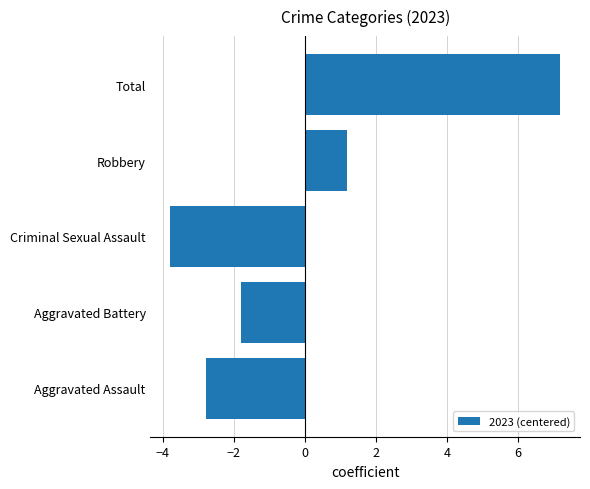

List the labels in order of value, smallest first.

Criminal Sexual Assault, Aggravated Assault, Aggravated Battery, Robbery, Total